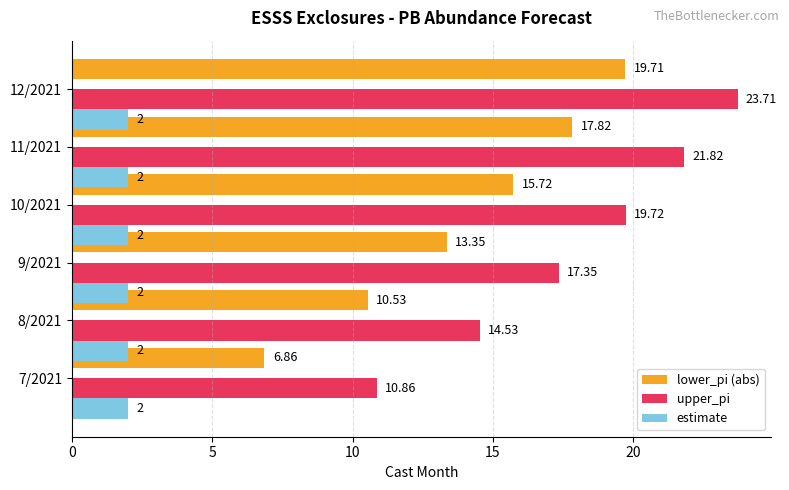

Is it true that estimate equals 0.2 at 20?

False